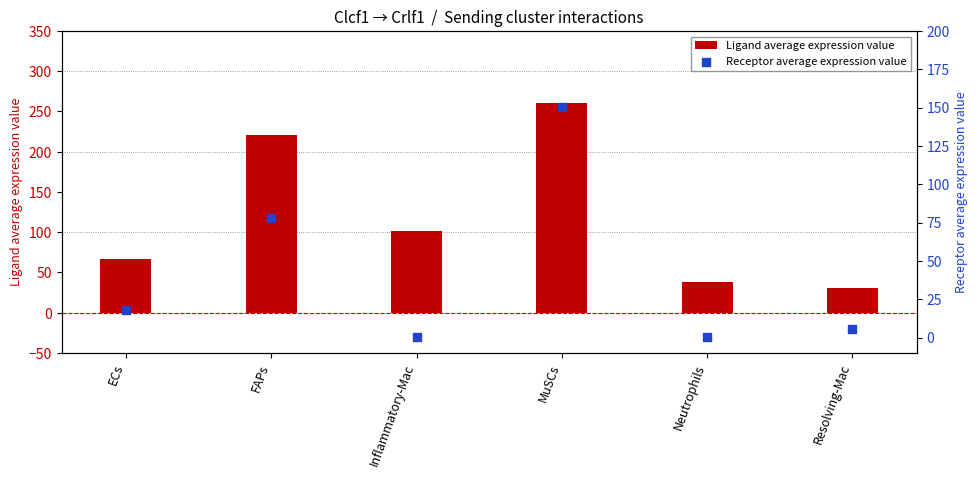

At how many categories does at least one series exceed 14?

6